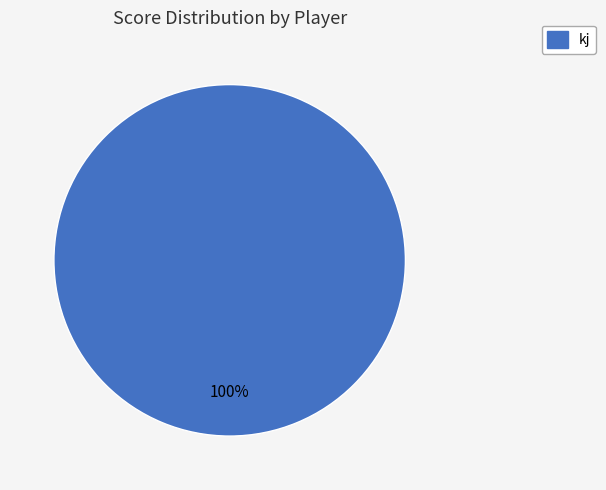

Is there any slice that represents more than half of the pie?

Yes